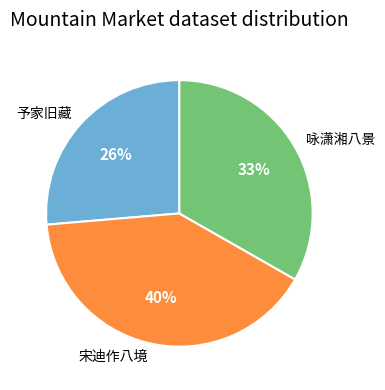

To the nearest percent, what is the difference between the largest and smallest slice percentages?

14%